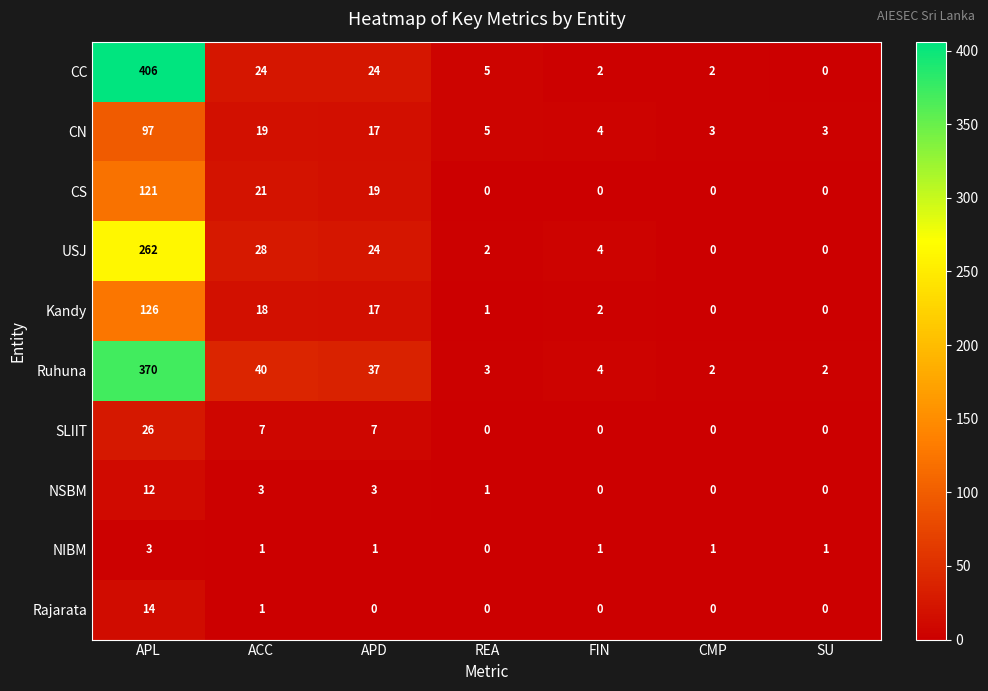

At which category is the sum across all series the highest?

APL